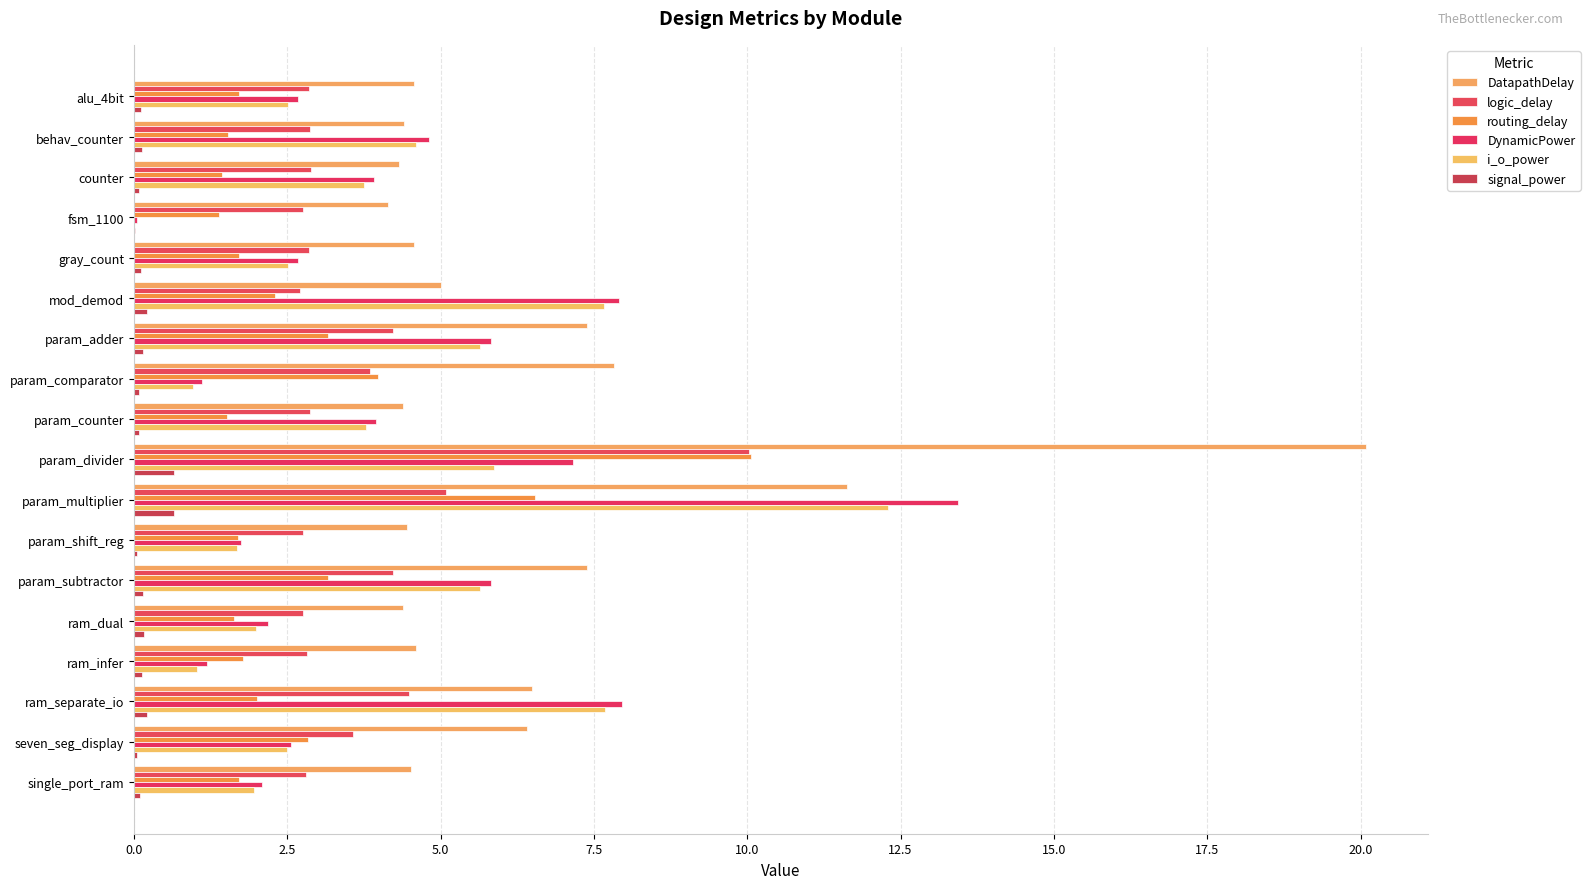

How many distinct data groups are displayed?

6